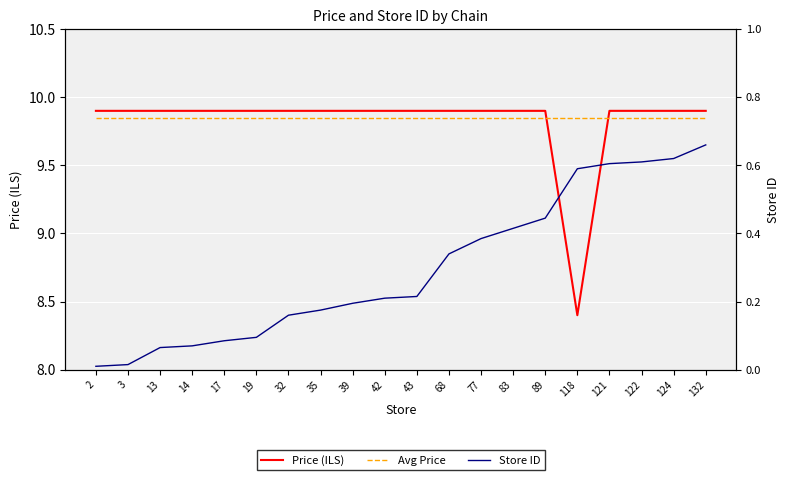

What is the sum of the Avg Price values at 19 and 124?

19.7